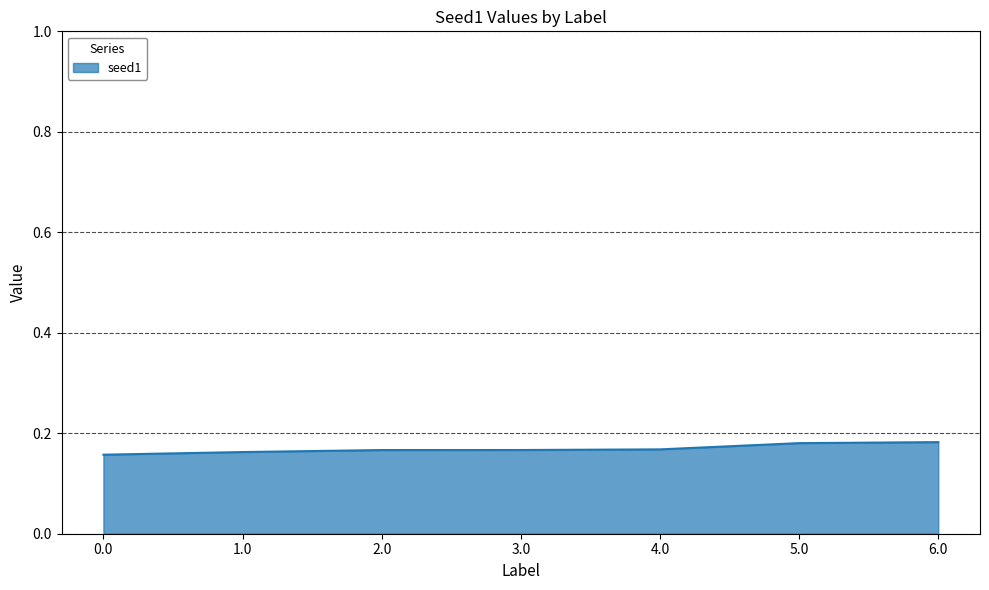

What is the sum of all values?

1.2